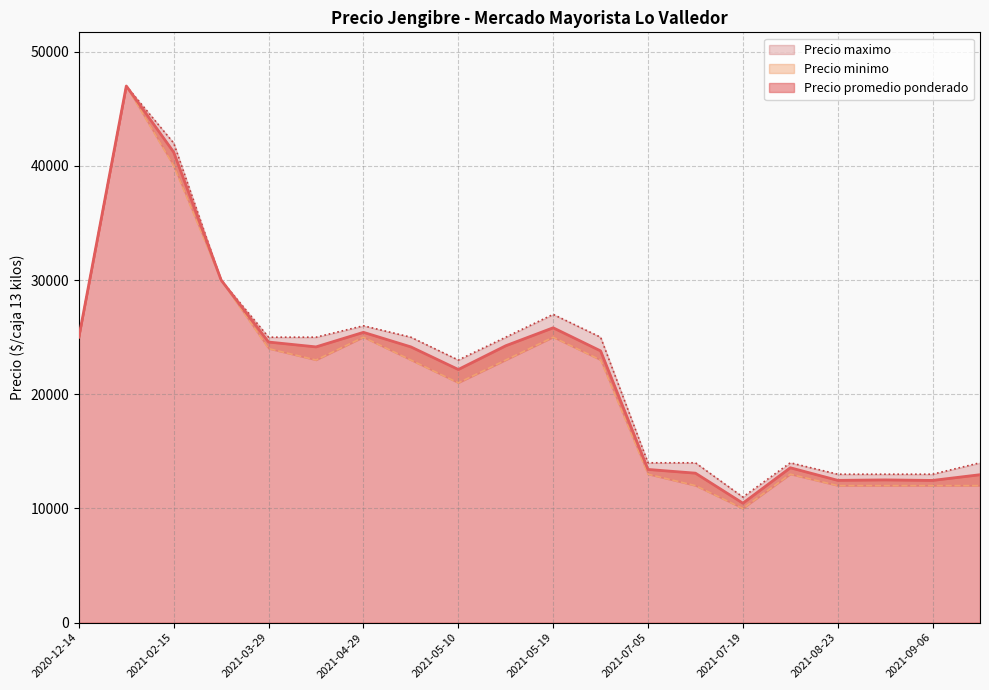

What is the difference between the maximum and minimum values in the Precio minimo series?

37000